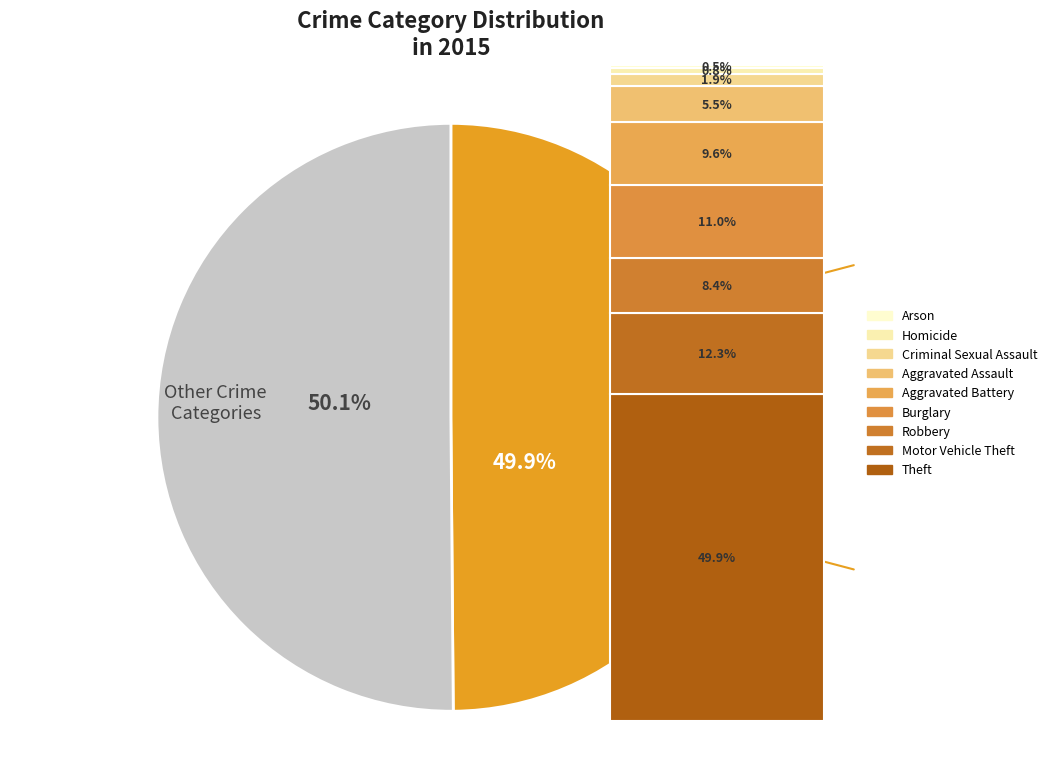

Combined, what portion of the pie is Burglary and Motor Vehicle Theft?

23.4%